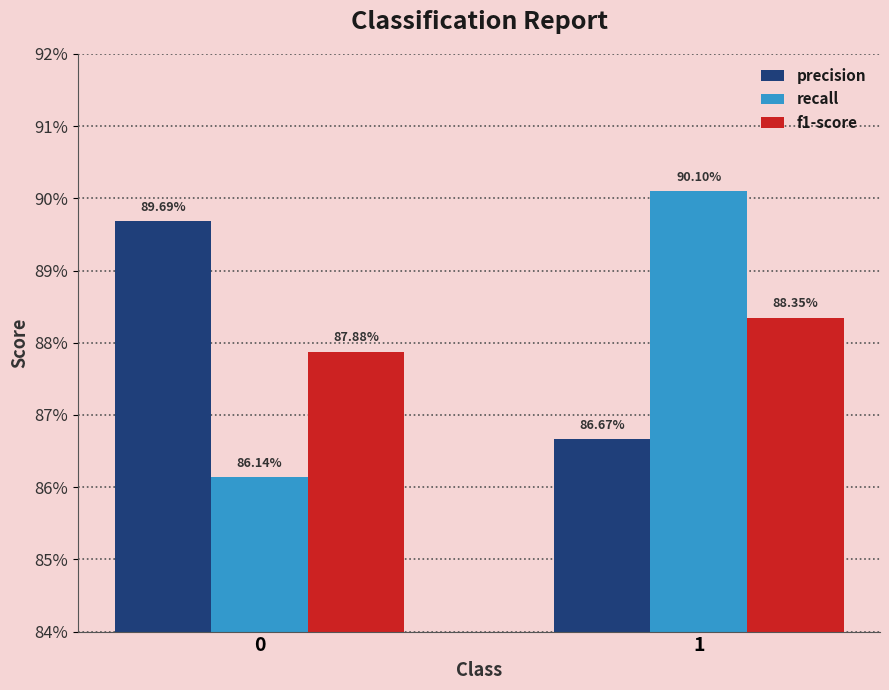

At 1, list the series in order from largest to smallest.

recall, f1-score, precision